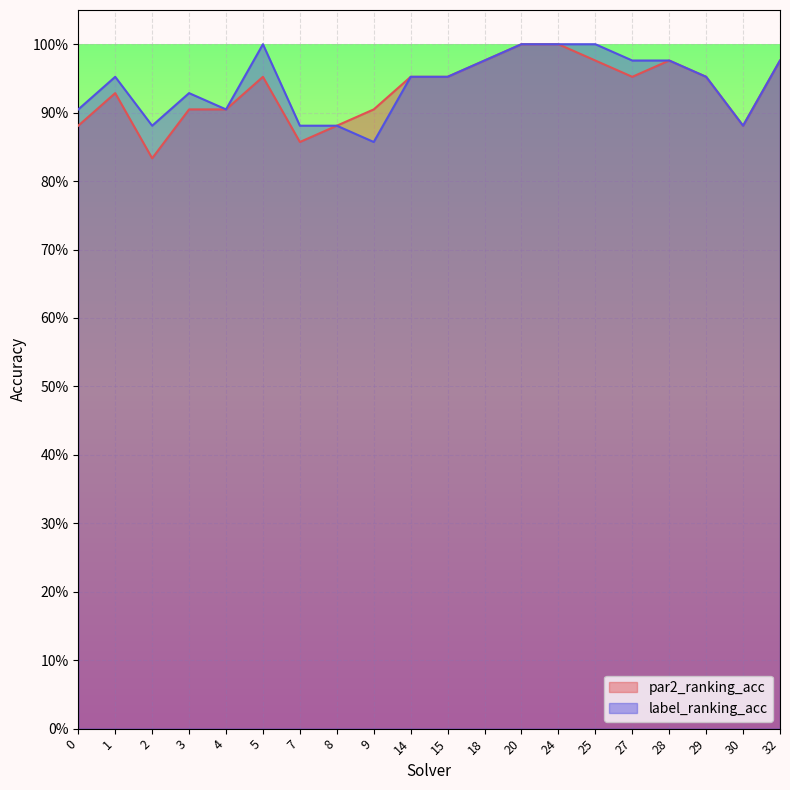

At how many categories does at least one series exceed 0?

20